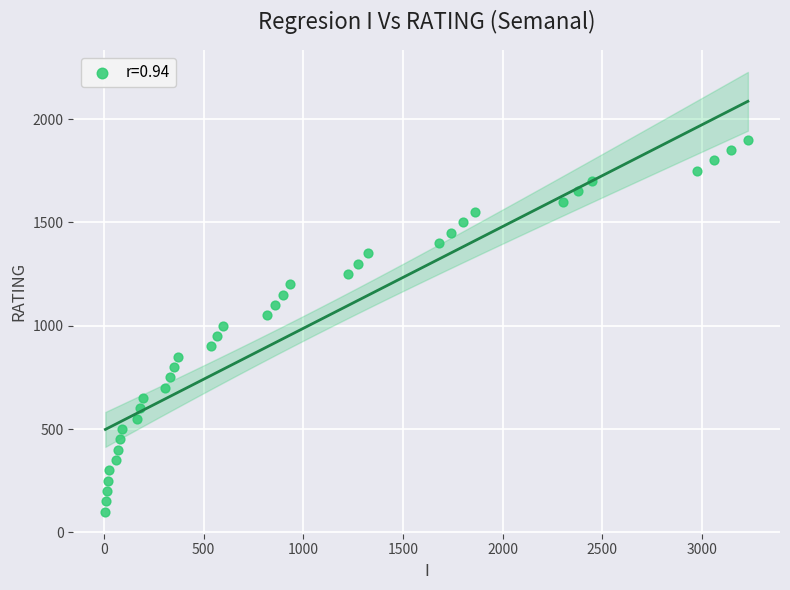

What is the range of Y values (max minus min)?

1800